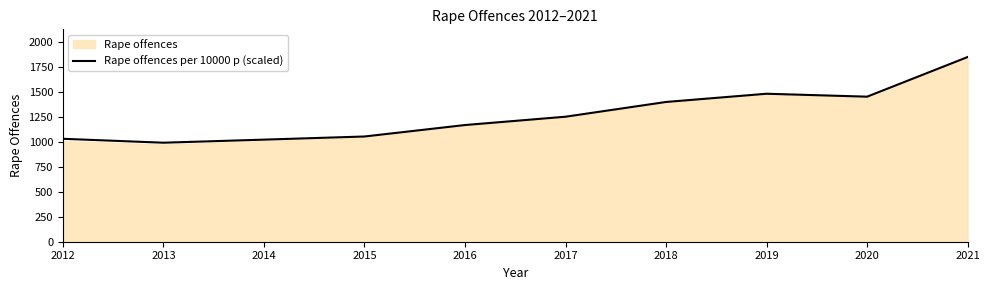

True or false: the data shows 1851.0 at 2021.

True